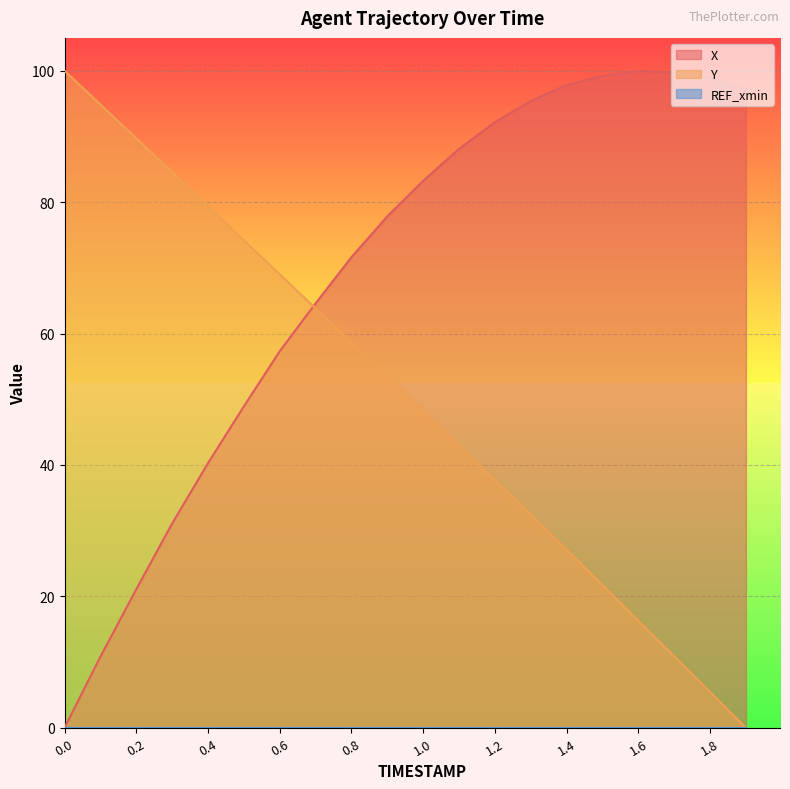

Which category has the highest value across all series?

1.6